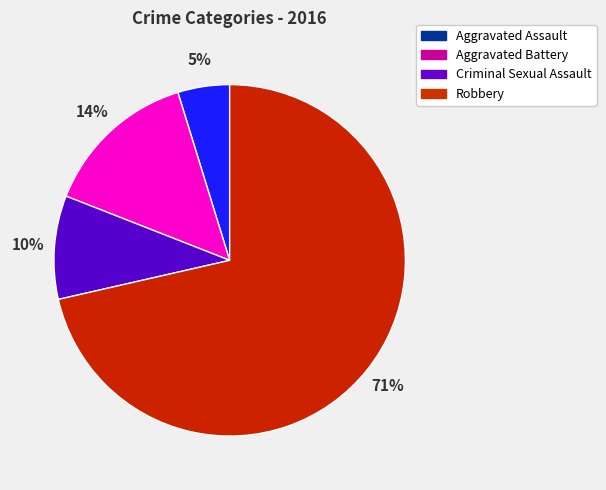

To the nearest percent, what is the combined percentage of Criminal Sexual Assault and Robbery?

81%